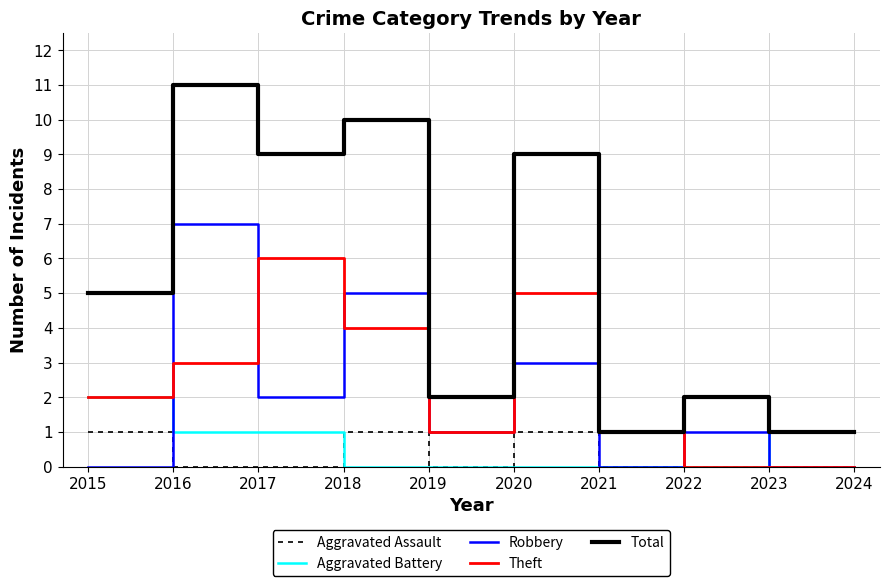

Is it true that Aggravated Assault equals 1 at 2019?

False